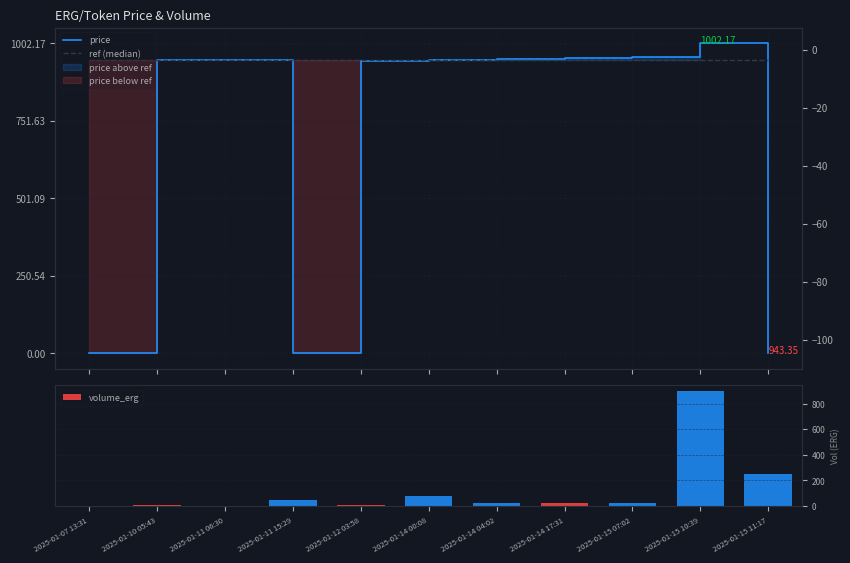

List the series in order of their peak value, lowest first.

volume_erg, ref (median), price